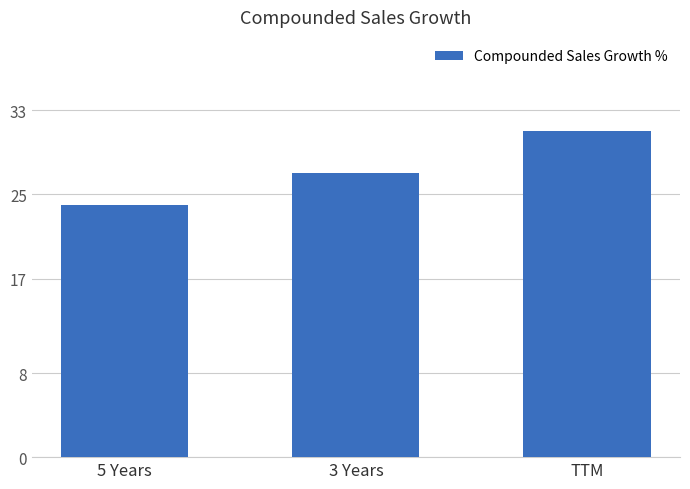

Rank the categories by value from lowest to highest.

5 Years, 3 Years, TTM